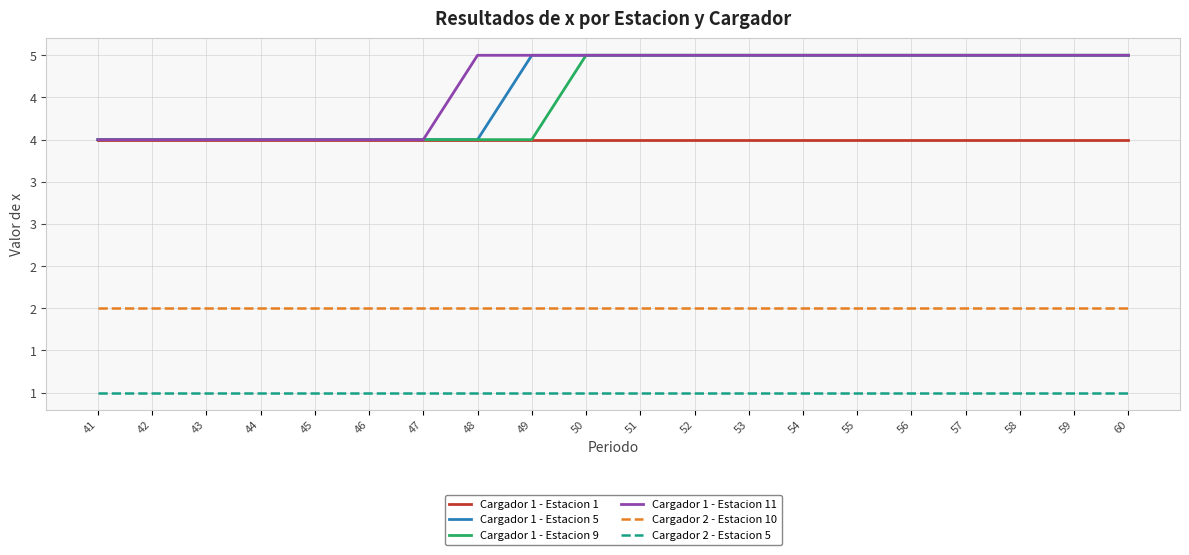

Which has a higher value, 60 or 56?

60